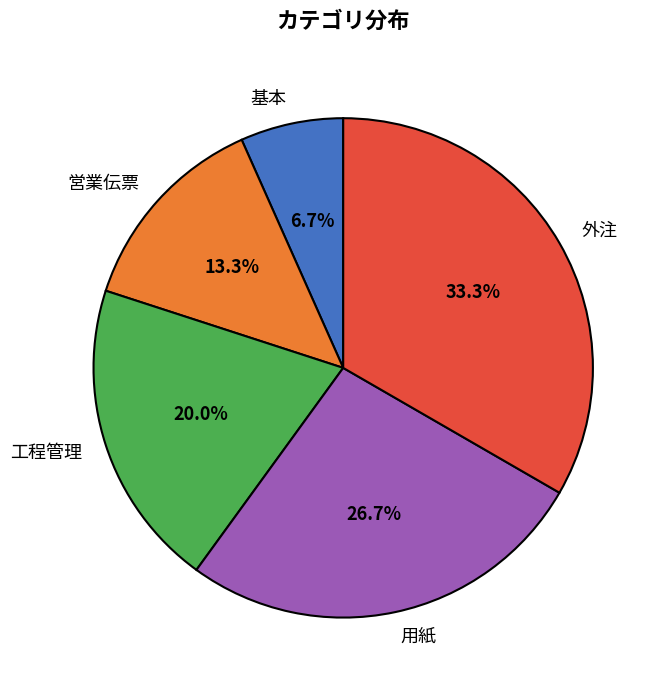

Is there any slice that represents more than half of the pie?

No